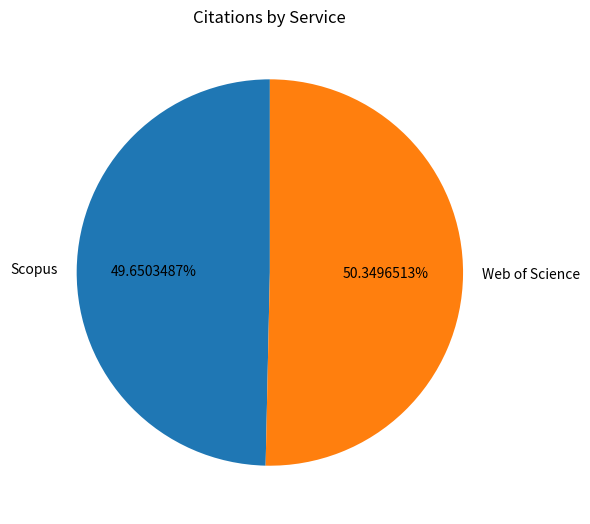

True or false: Scopus accounts for 62% of the total.

False